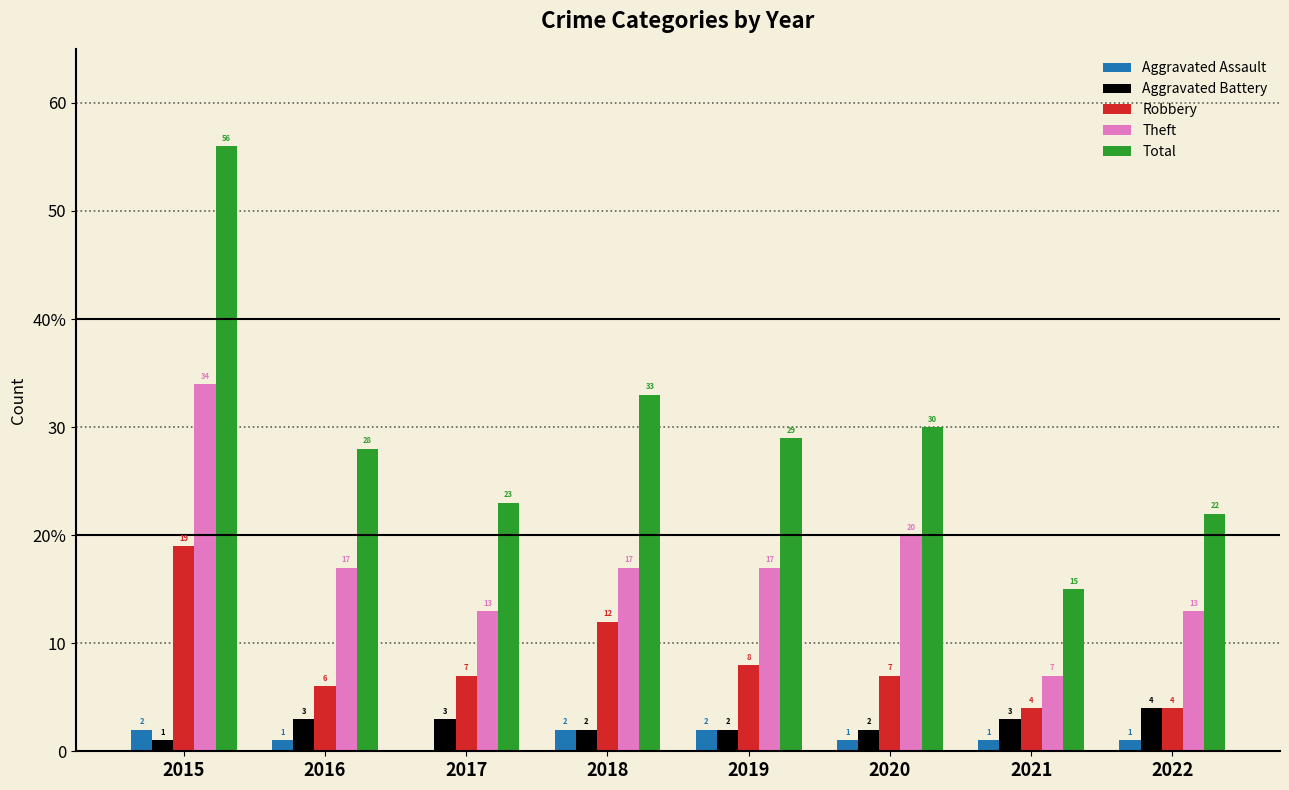

What value does the Total series have at 2019, to the nearest 10?

30